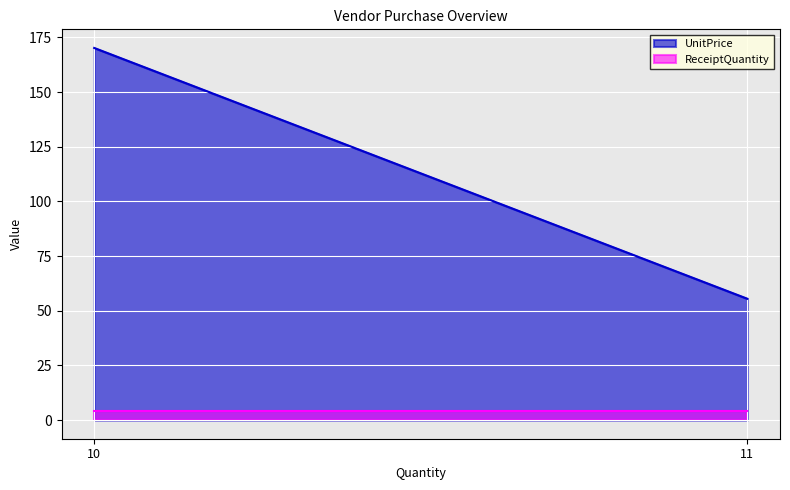

What is the minimum value for UnitPrice?

55.5